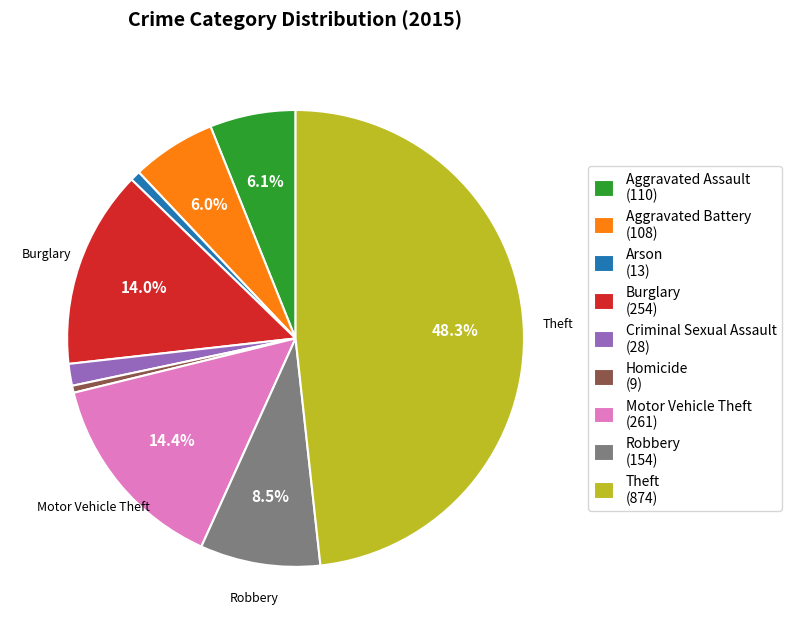

Is there any slice that represents more than half of the pie?

No